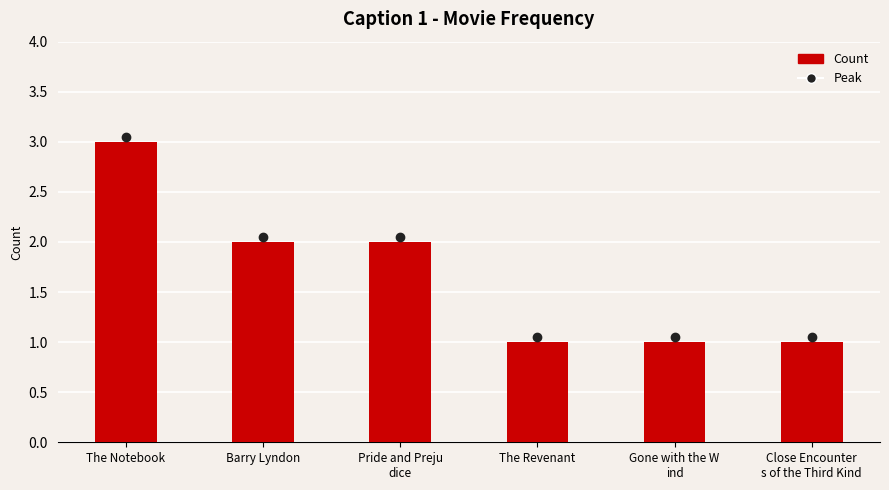

How many series are shown in this chart?

1